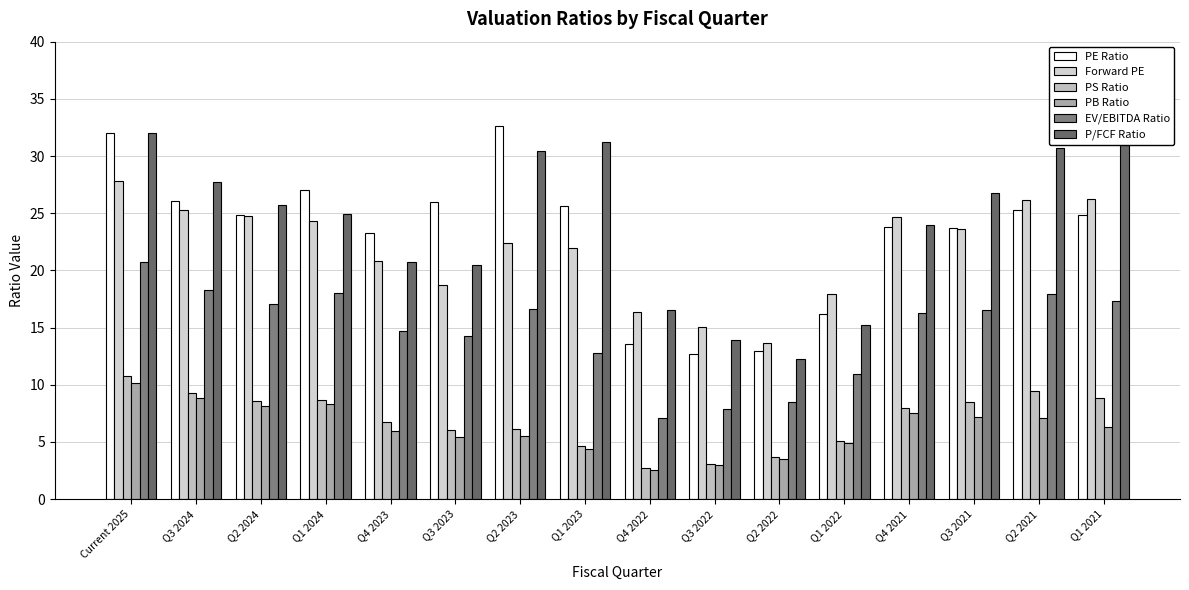

At how many categories does at least one series exceed 8?

16